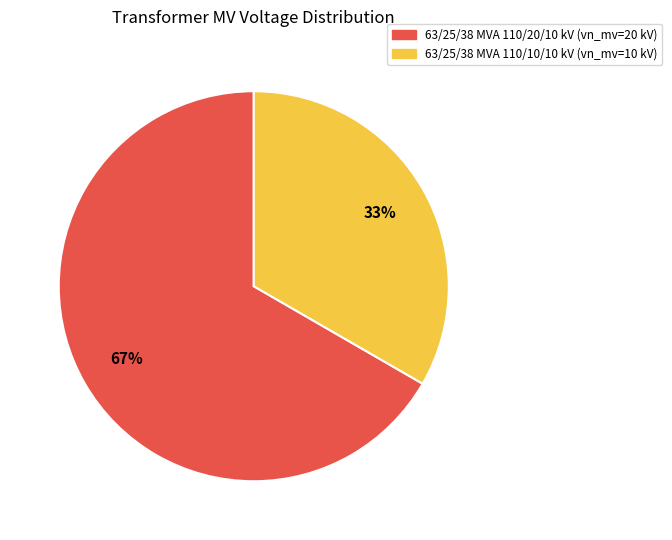

Combined, do 63/25/38 MVA 110/20/10 kV and 63/25/38 MVA 110/10/10 kV account for over 50%?

Yes